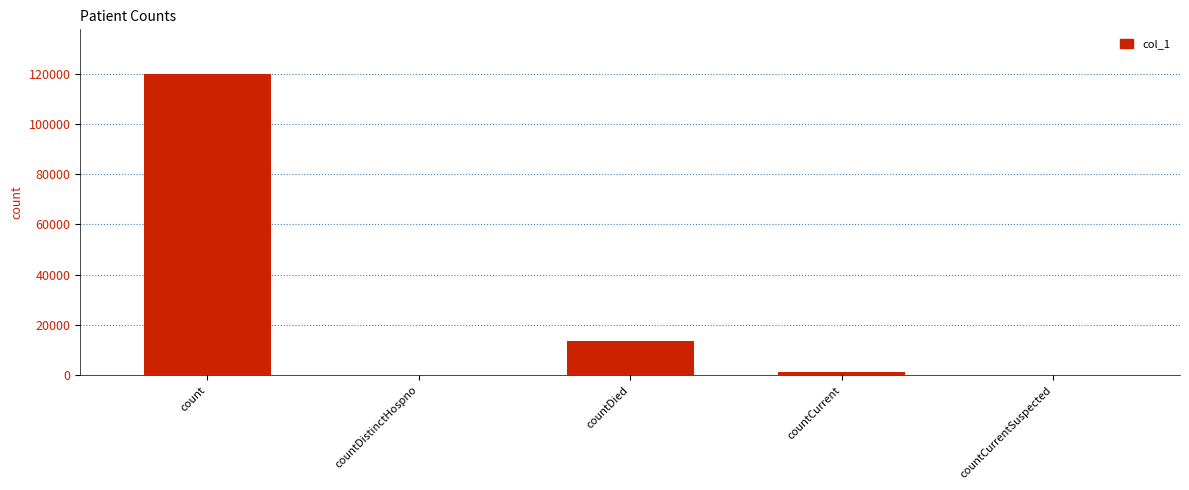

Is it true that the value at countCurrent is 1269?

True